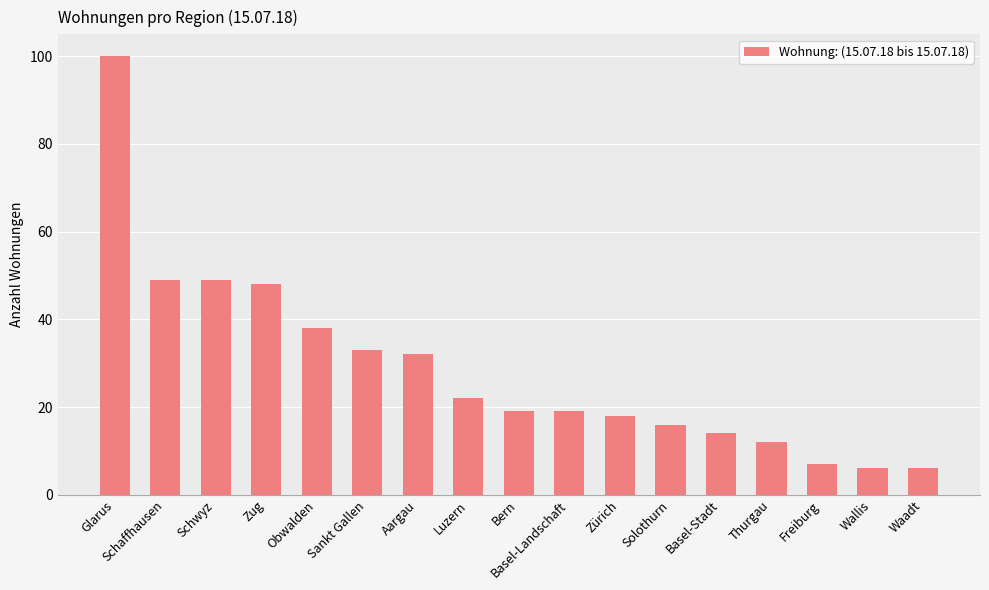

Reading right to left, what are all the values shown in this chart?

Waadt=6	Wallis=6	Freiburg=7	Thurgau=12	Basel-Stadt=14	Solothurn=16	Zürich=18	Basel-Landschaft=19	Bern=19	Luzern=22	Aargau=32	Sankt Gallen=33	Obwalden=38	Zug=48	Schwyz=49	Schaffhausen=49	Glarus=100